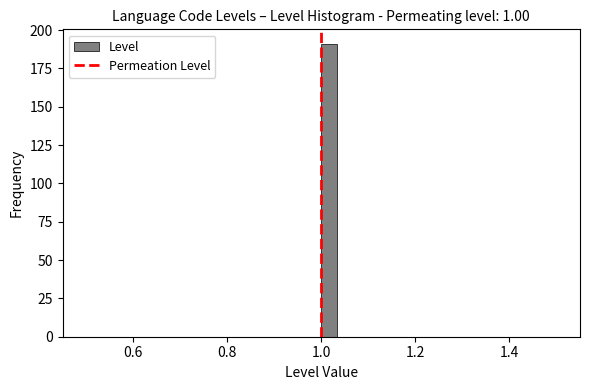

Read against the x-axis, roughly where is the centre of the tallest bar?

1.02